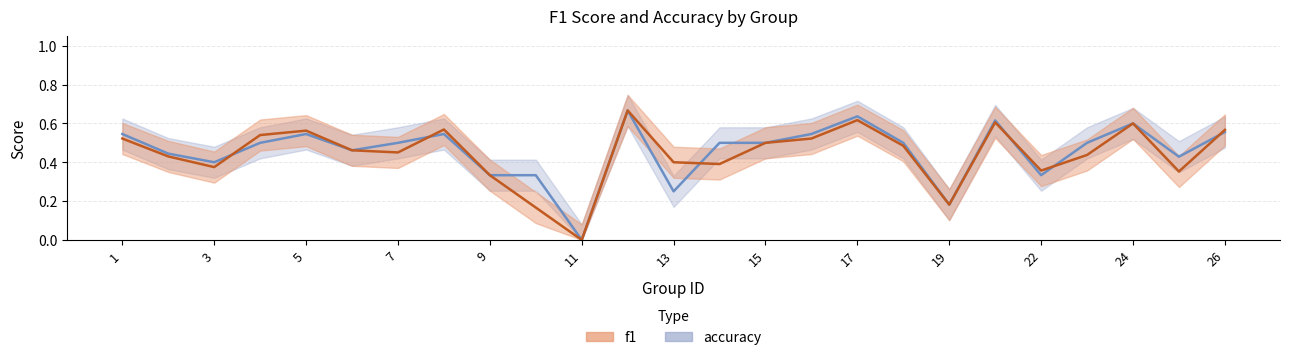

How many times do accuracy and f1 cross each other?

6